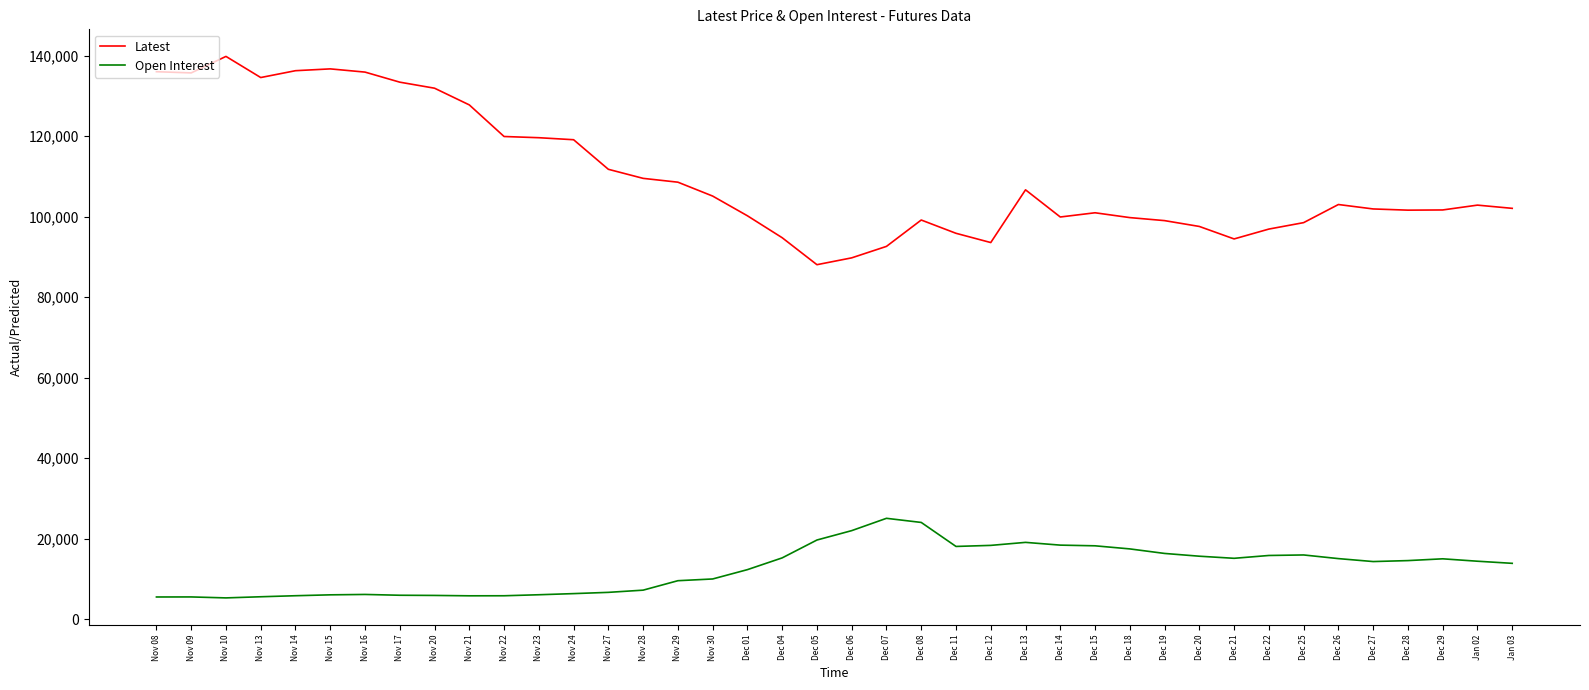

In Latest, how many points are lower than both neighbors (excluding endpoints)?

7